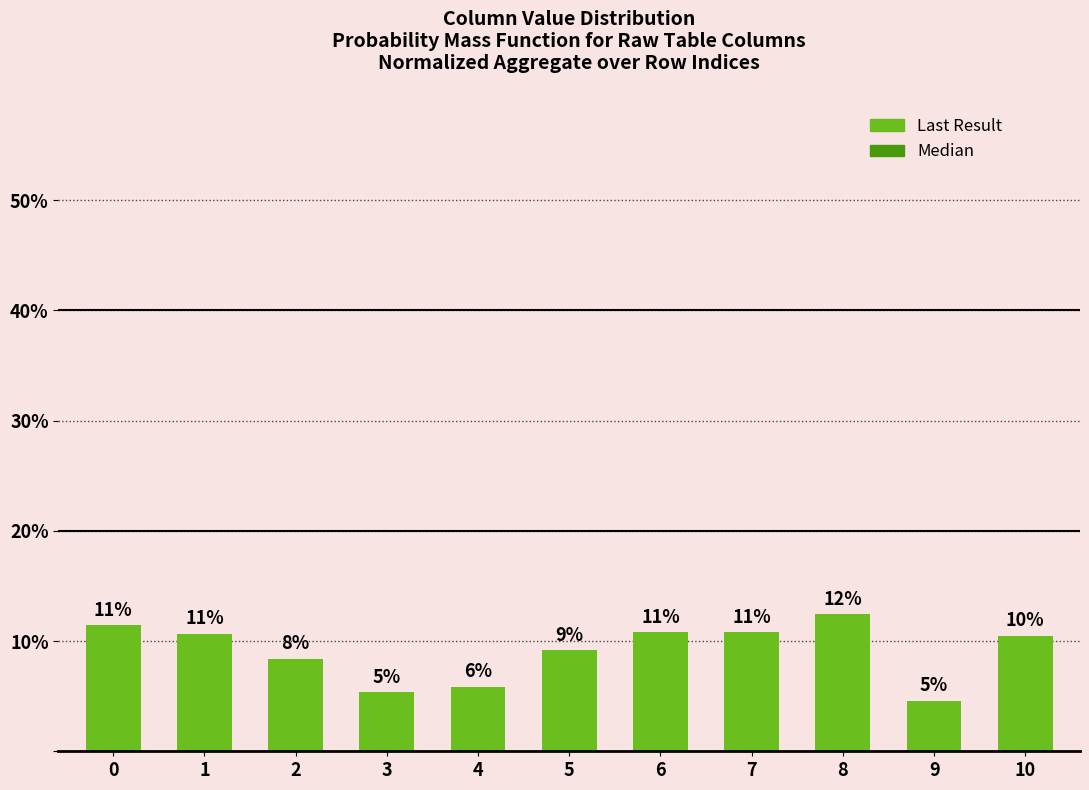

Are the bars horizontal?

No